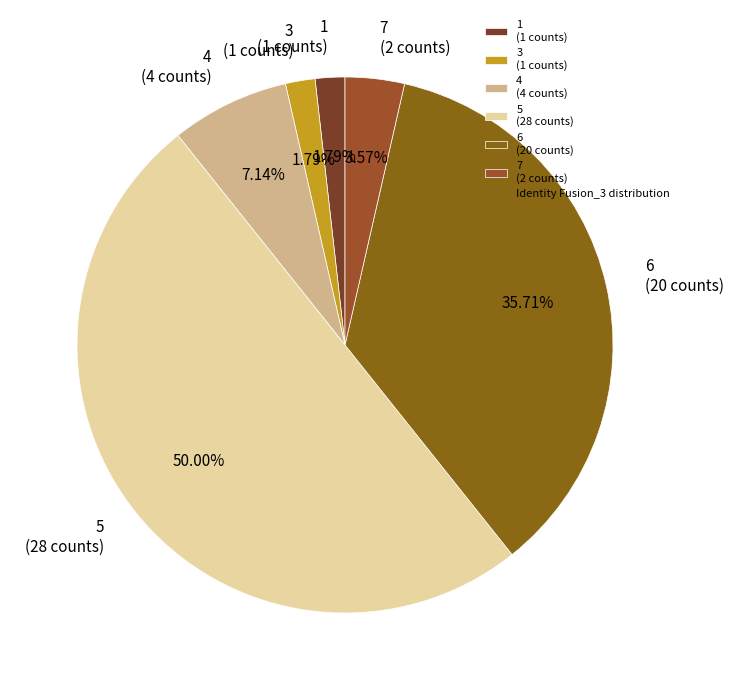

Count the number of slices in the pie.

6